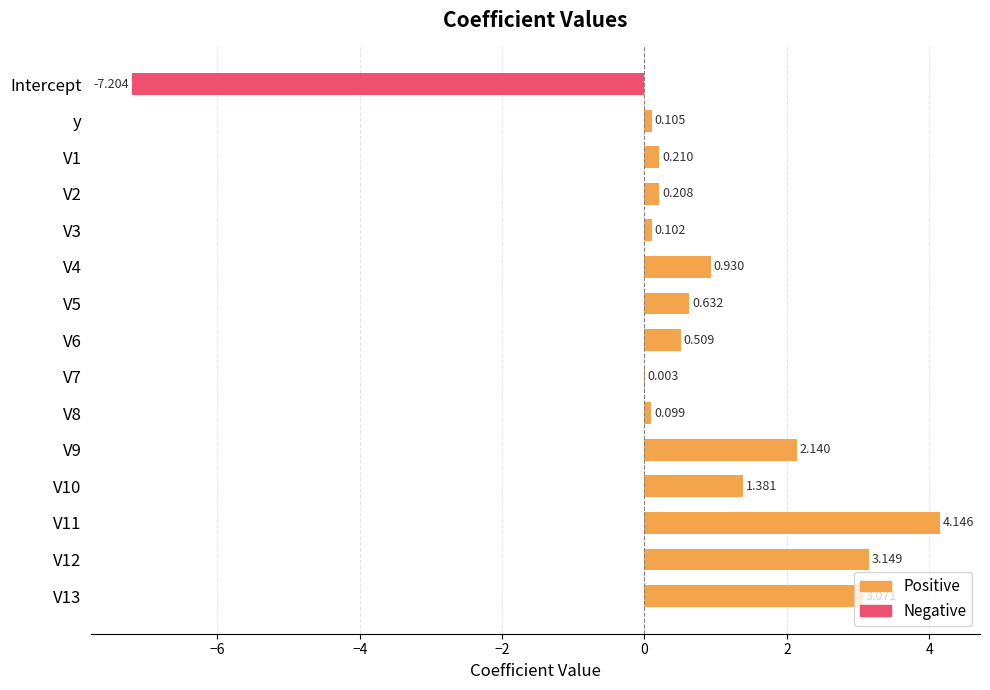

At which label is the value closest to 2?

V9